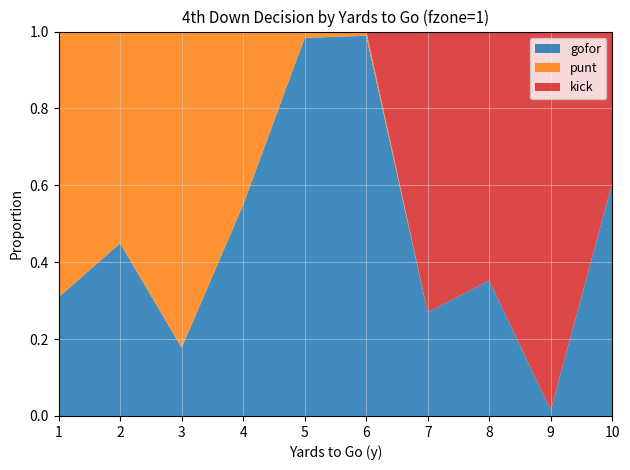

Reading left to right, what are all the values shown in this chart?

gofor: 1=0.3	2=0.4	3=0.2	4=0.5	5=1.0	6=1.0	7=0.3	8=0.4	9=0.0	10=0.6
punt: 1=0.7	2=0.6	3=0.8	4=0.5	5=0.0	6=0.0	7=0.0	8=0.0	9=0.0	10=0.0
kick: 1=0.0	2=0.0	3=0.0	4=0.0	5=0.0	6=0.0	7=0.7	8=0.6	9=1.0	10=0.4